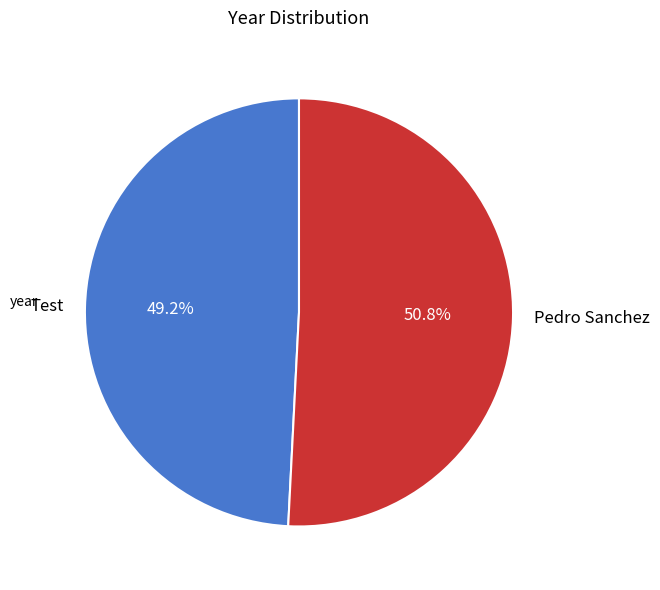

The Test slice represents 49% of the pie. True or false?

True